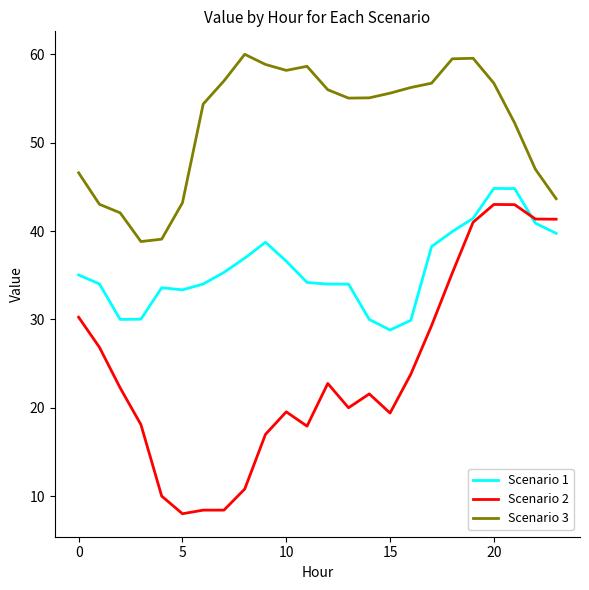

What is the difference between the maximum and minimum values in the Scenario 3 series?

21.2